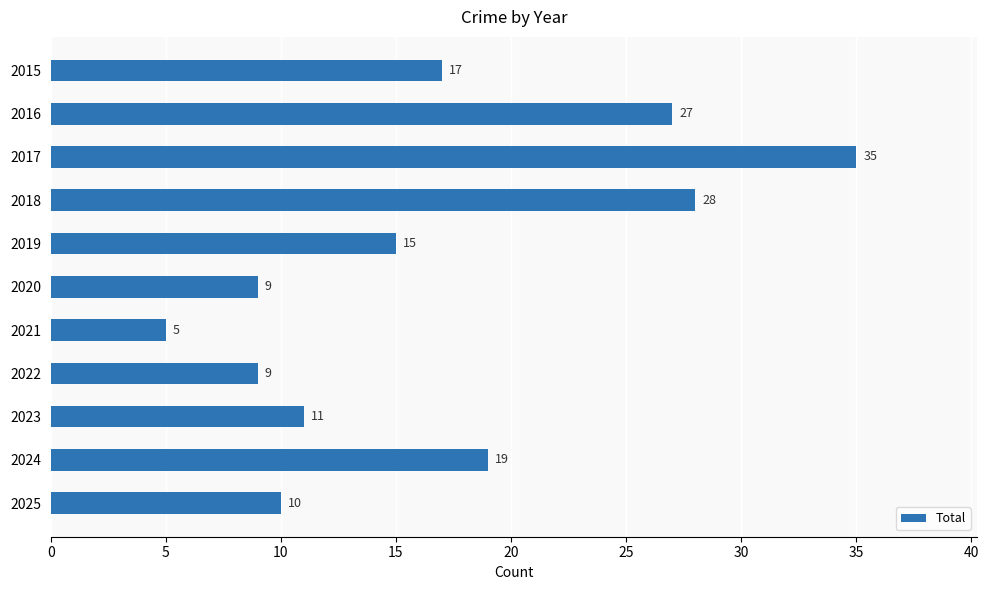

The chart shows a value of 44 at 2016. True or false?

False